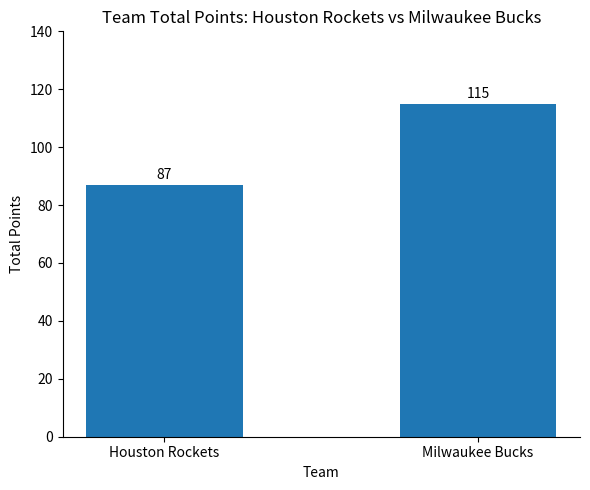

How many bars are there in total?

2